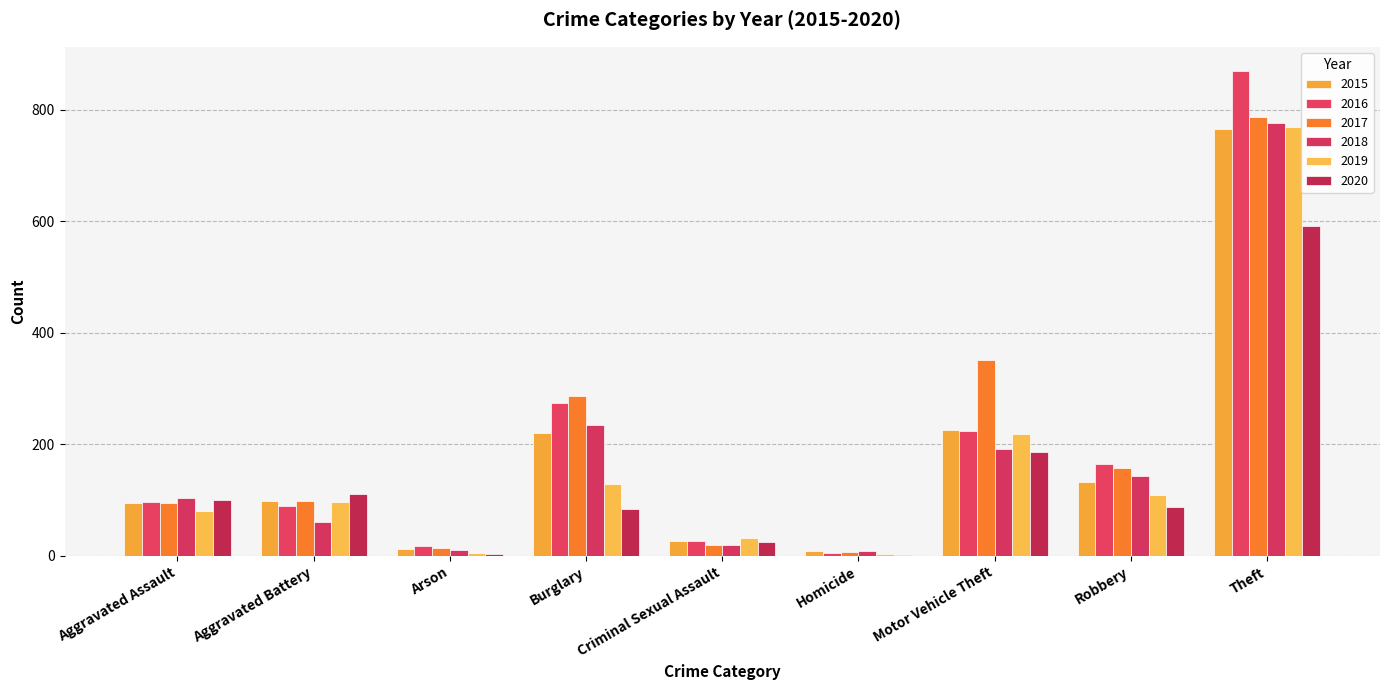

What is the label of the 4th bar from the left?

Burglary